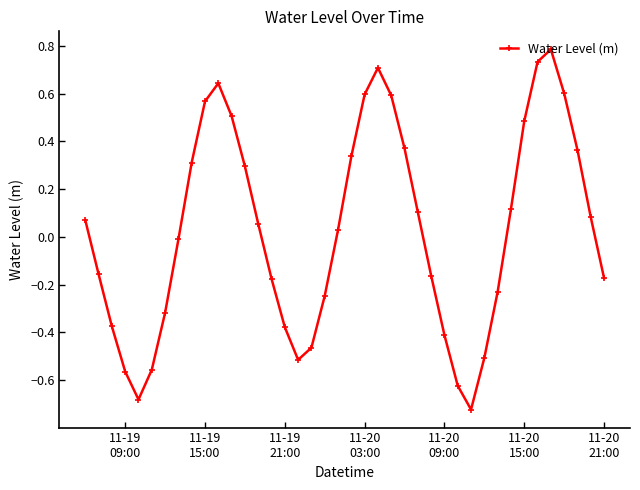

What is the maximum value shown in the chart?

0.8